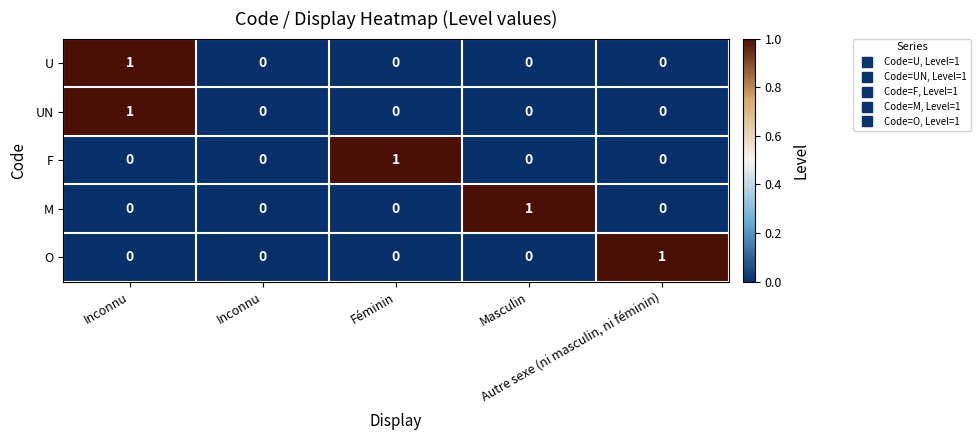

Rank the series by their maximum value, from lowest to highest.

U, UN, F, M, O